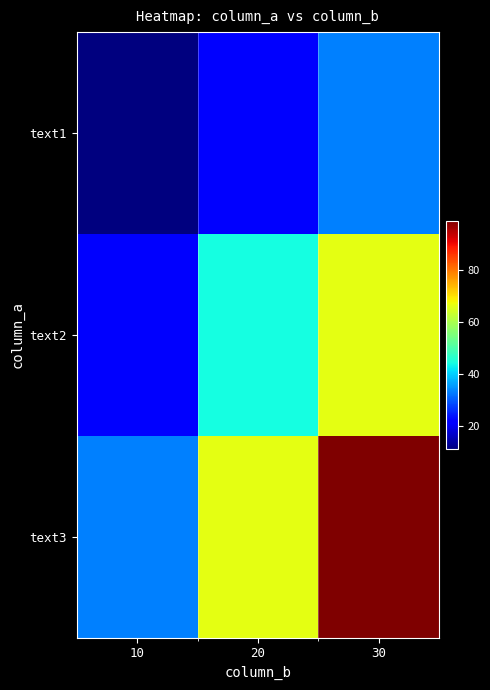

At 10, list the series in order from largest to smallest.

text3, text2, text1